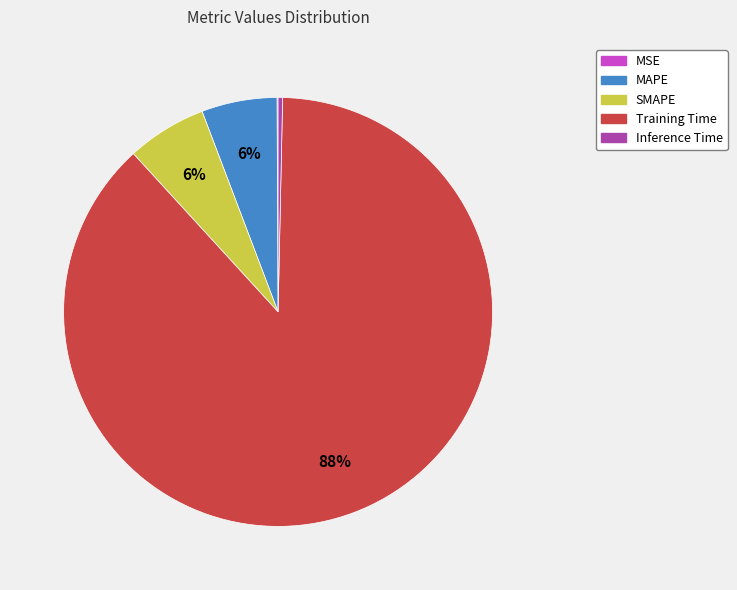

True or false: SMAPE accounts for 6% of the total.

True